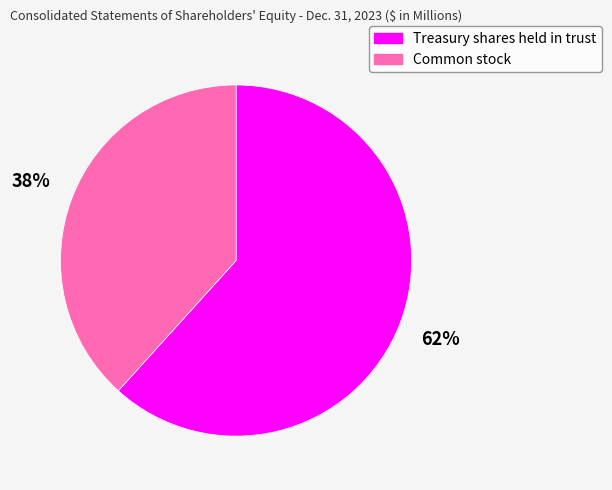

Approximately how many times larger is the value at Common stock compared to Treasury shares held in trust?

0.6